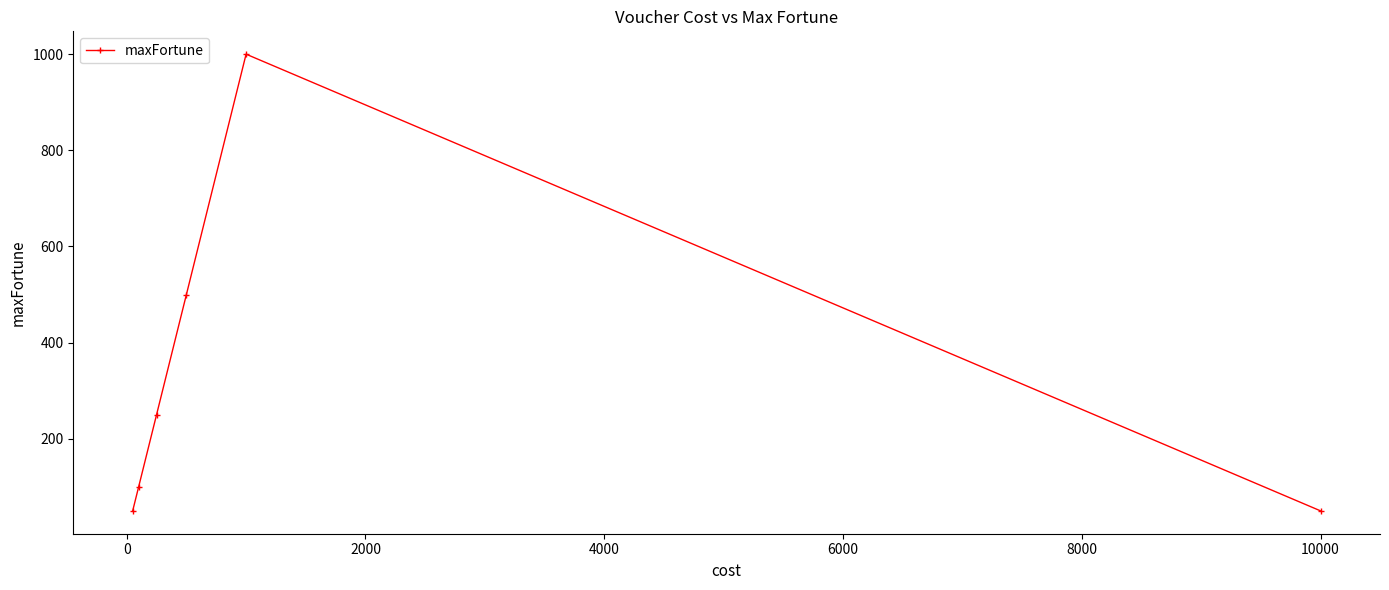

Reading left to right, what are all the values shown in this chart?

50	100	250	500	1000	50